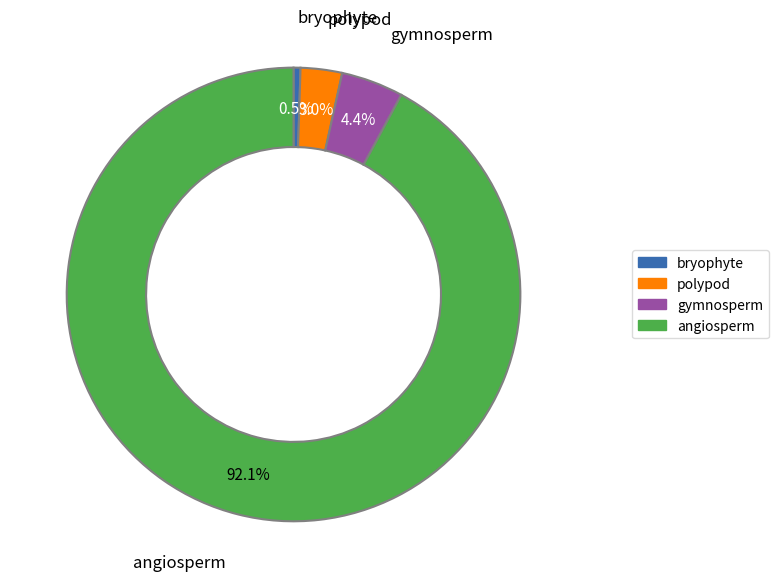

What is the smallest slice in the pie chart?

bryophyte